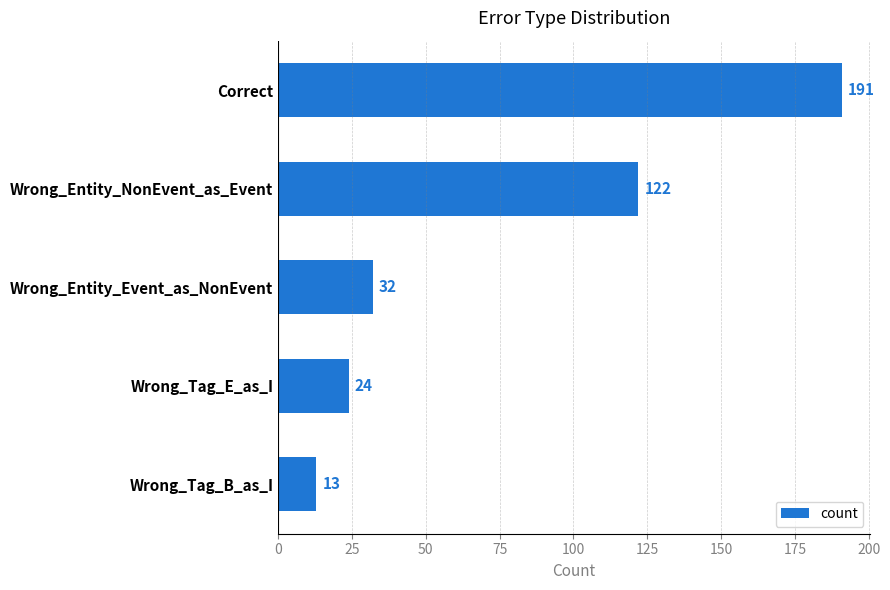

Count the number of categories in the chart.

5